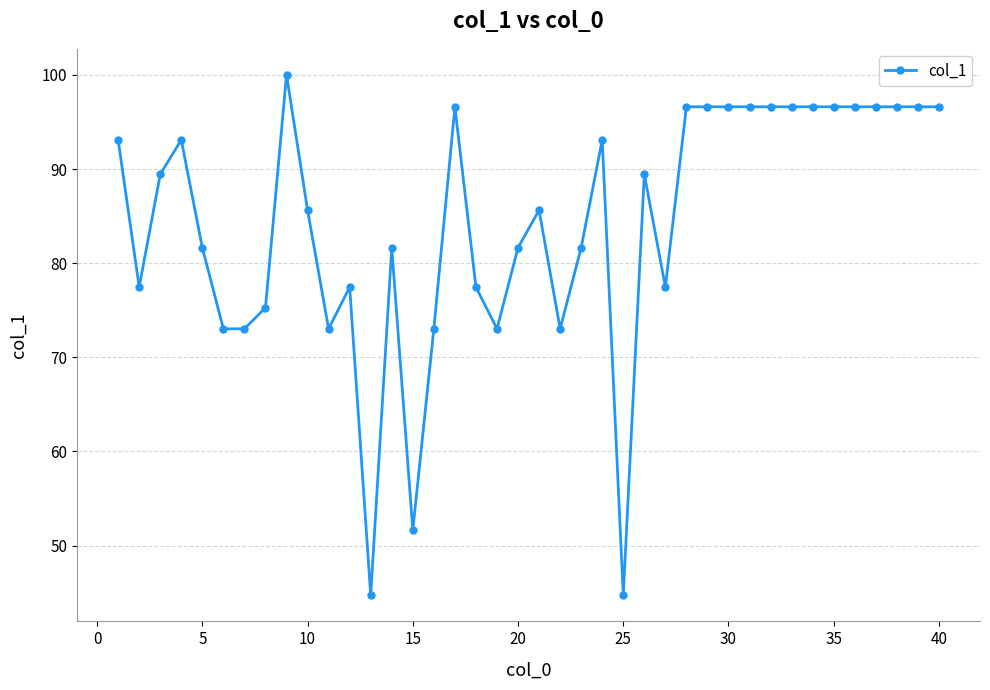

What is the smallest value displayed?

44.7